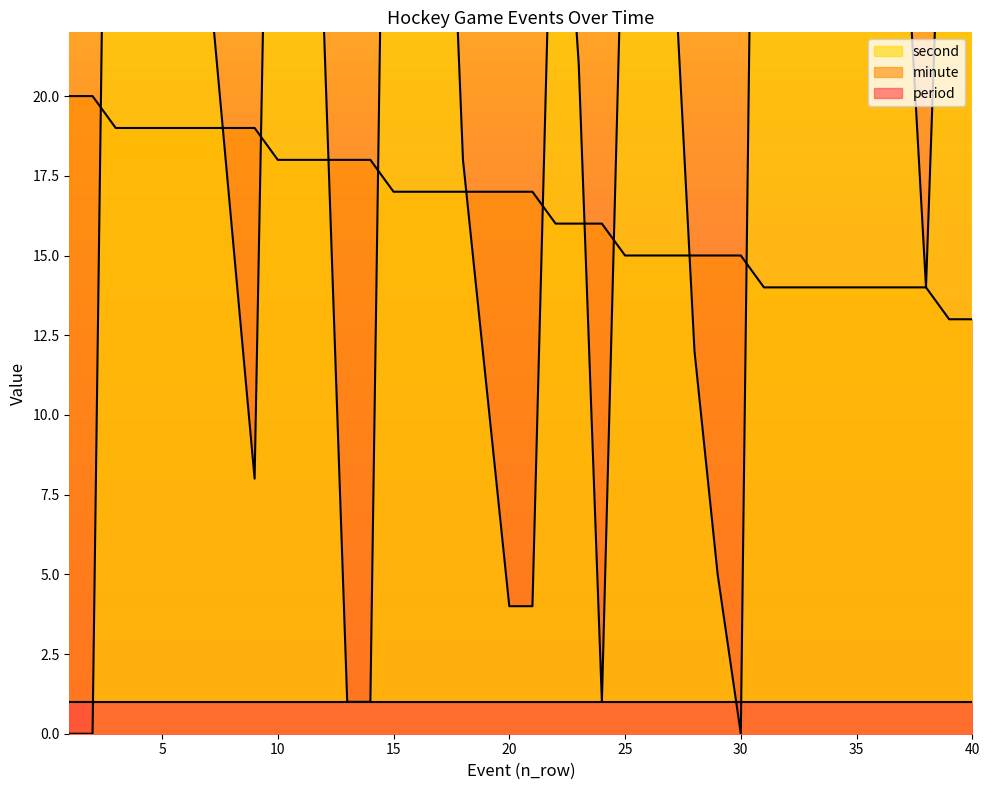

At which category does second reach its first local valley?

9